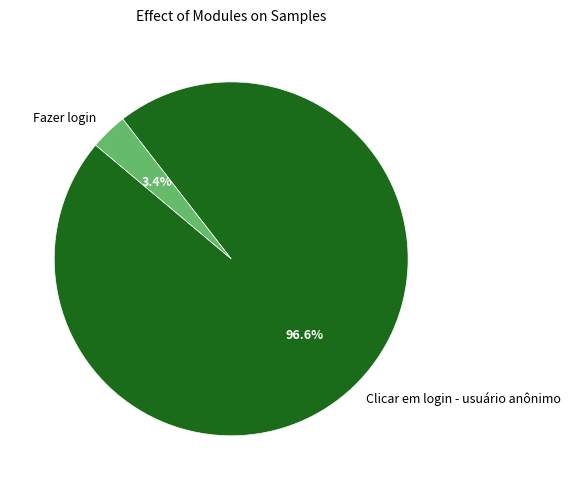

To the nearest percent, what portion does Fazer login represent?

3%